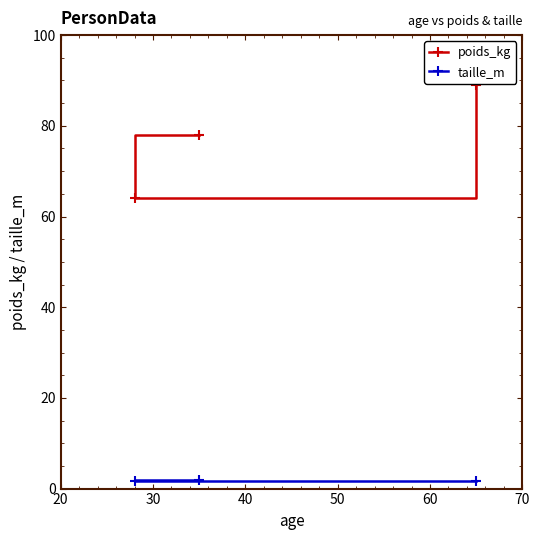

Rank the series by their maximum value, from highest to lowest.

poids_kg, taille_m